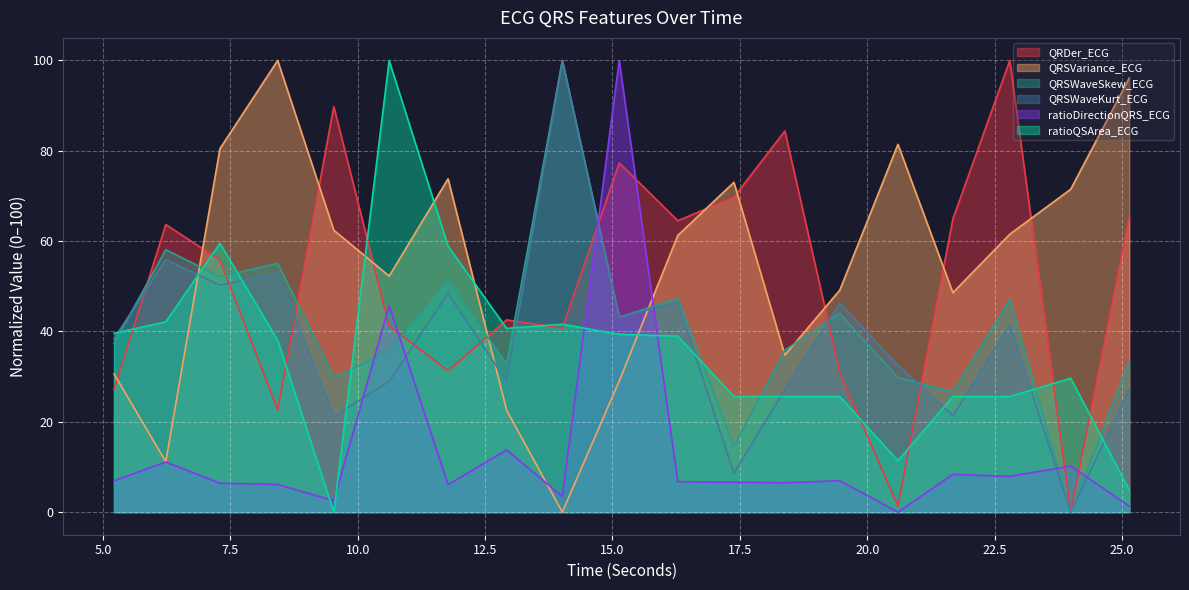

Which category has the highest value in the QRSVariance_ECG series?

8.4296875